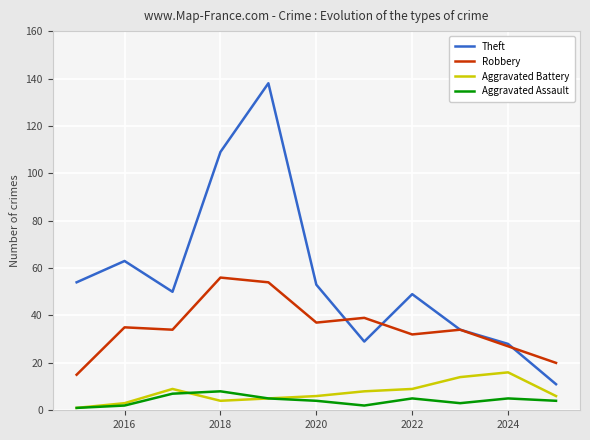

Which series has the widest spread of values?

Theft